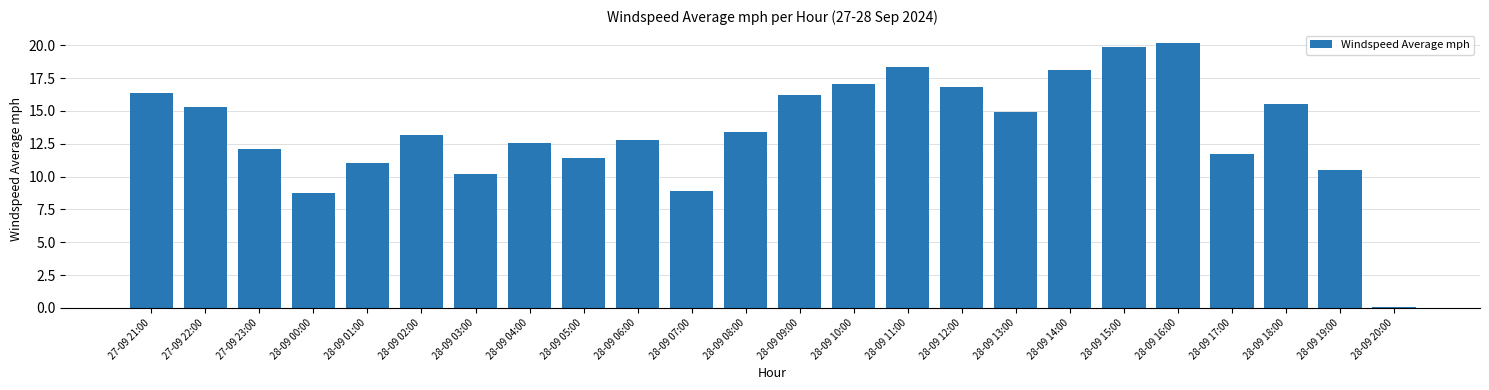

How many data points are above 13?

13